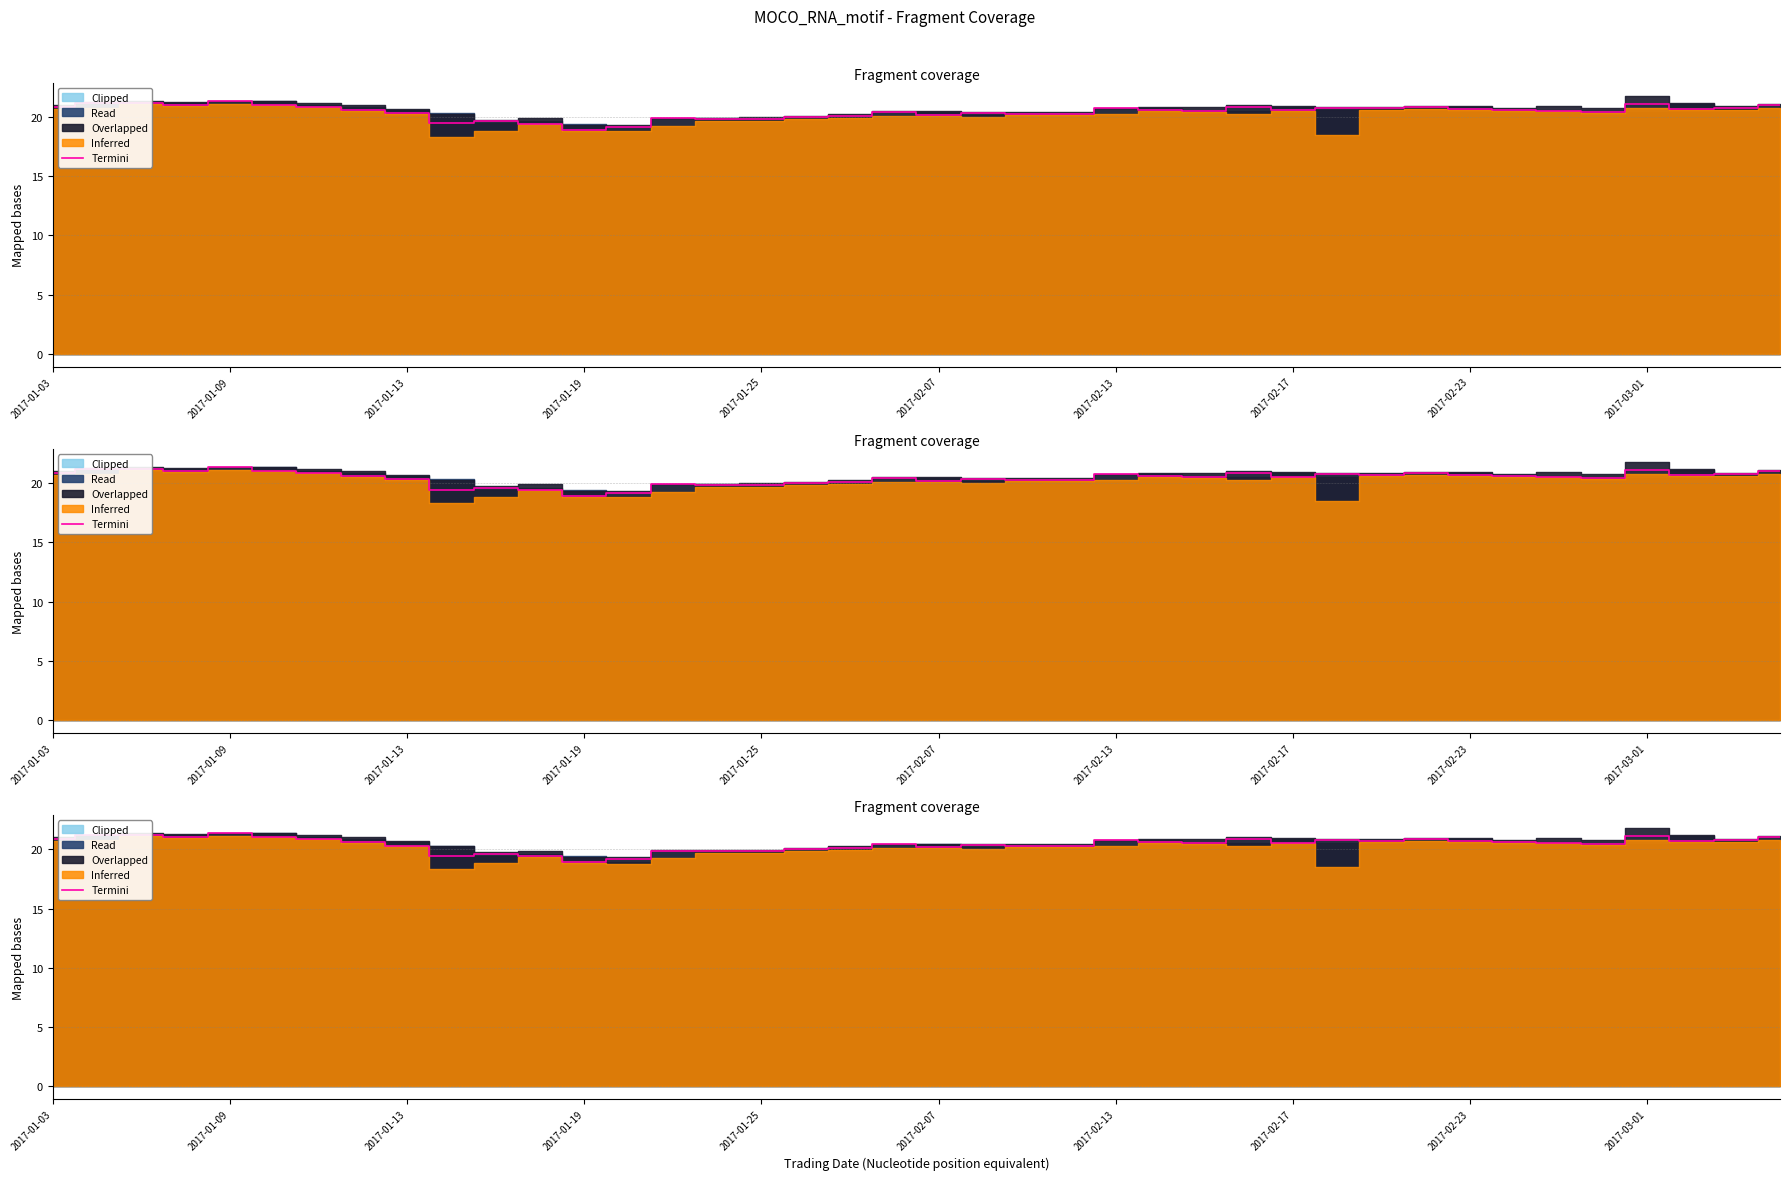

What is the average value?

20.5